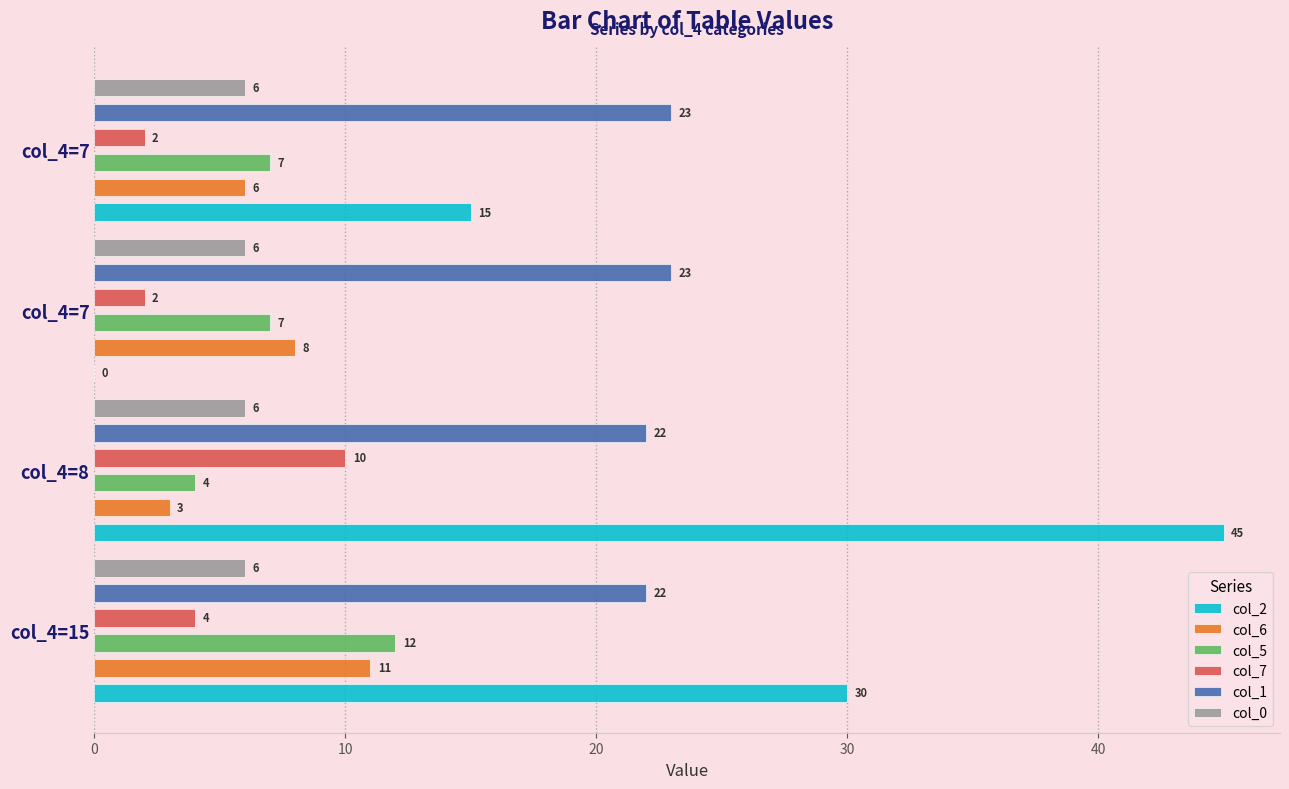

Are the bars horizontal?

Yes